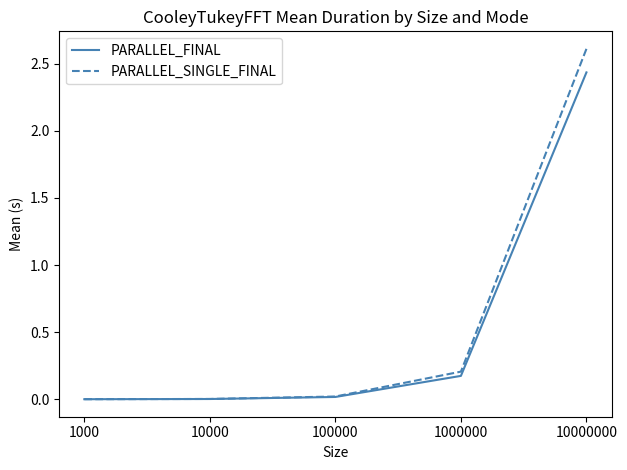

How many lines are shown in the chart?

2